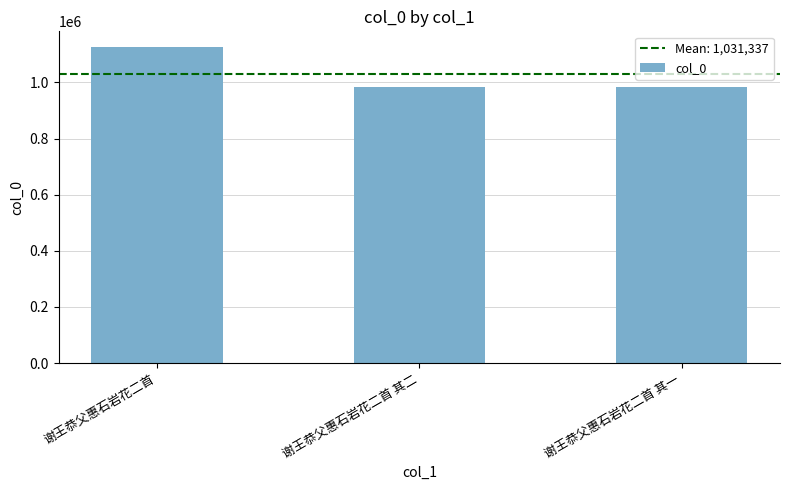

At which label is the value closest to 1054903?

谢王恭父惠石岩花二首 其一